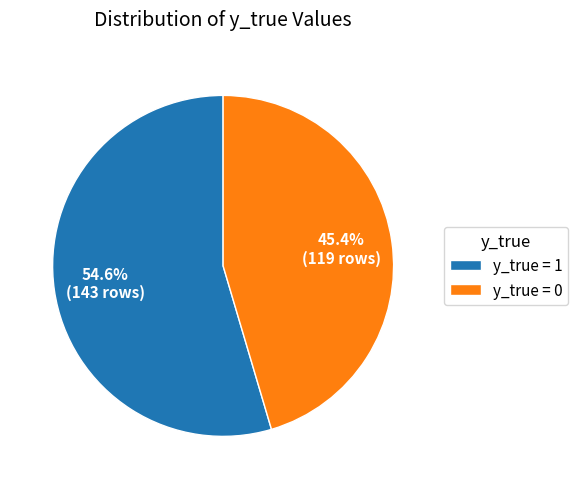

How much of the chart is everything except y_true = 1?

45.4%